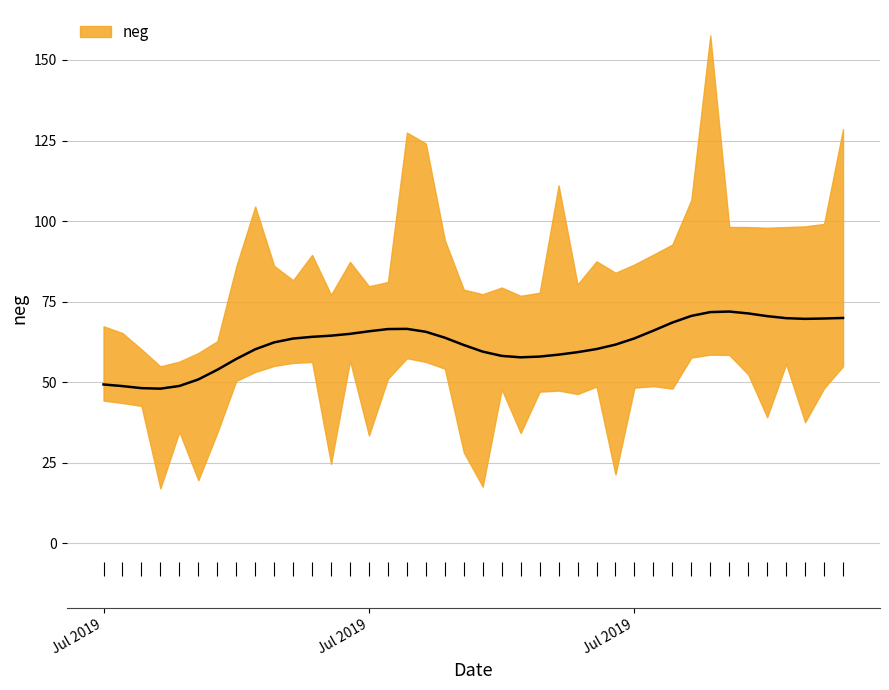

List the labels in order of value, smallest first.

2019-07-04, 2019-07-06, 2019-07-21, 2019-07-13, 2019-07-28, 2019-07-05, 2019-07-20, 2019-07-07, 2019-07-15, 2019-07-23, 2019-07-03, 2019-08-07, 2019-07-02, 2019-08-05, 2019-07-01, 2019-07-24, 2019-07-26, 2019-07-22, 2019-07-16, 2019-07-29, 2019-07-30, 2019-07-31, 2019-07-27, 2019-08-08, 2019-08-04, 2019-07-11, 2019-07-08, 2019-08-06, 2019-07-10, 2019-07-14, 2019-08-03, 2019-07-12, 2019-07-19, 2019-08-01, 2019-07-25, 2019-07-09, 2019-08-09, 2019-07-18, 2019-07-17, 2019-08-02